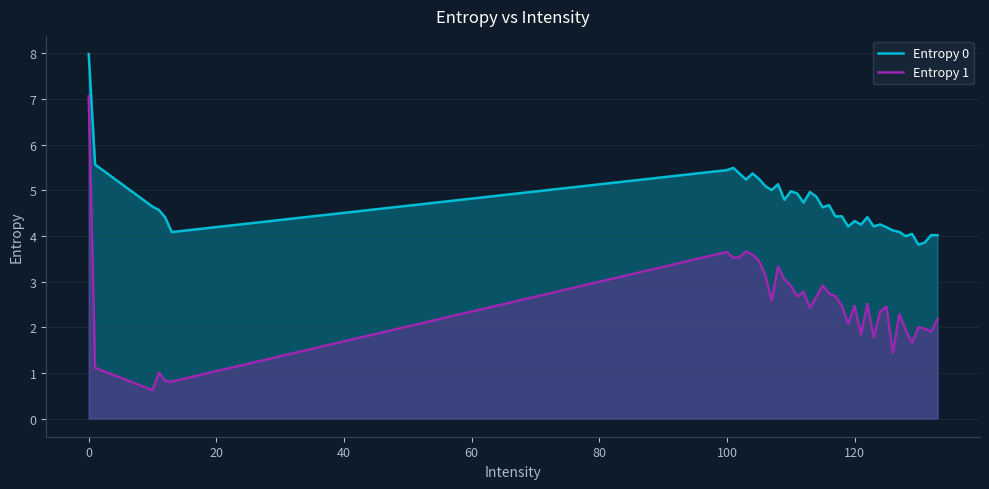

What is the value of the Entropy 0 point at the 22nd from the left?

4.6